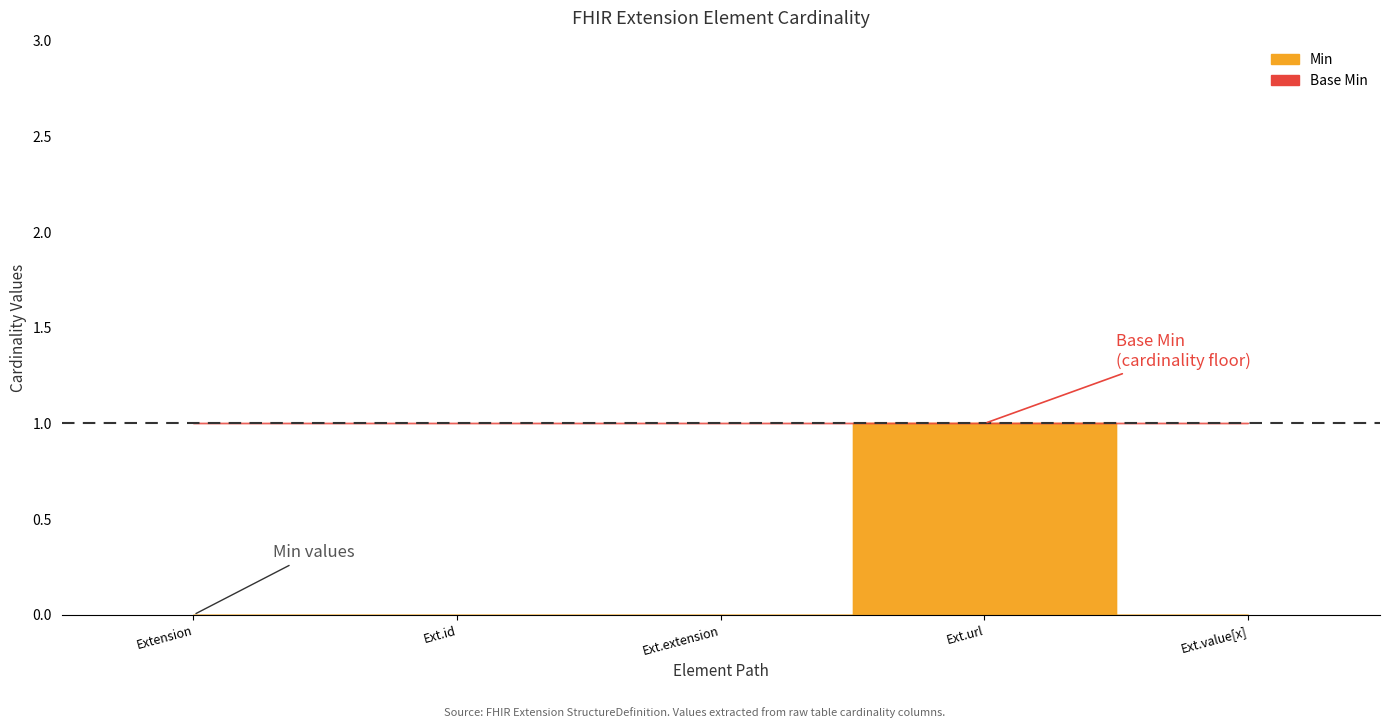

What position from the left is Extension.id?

2